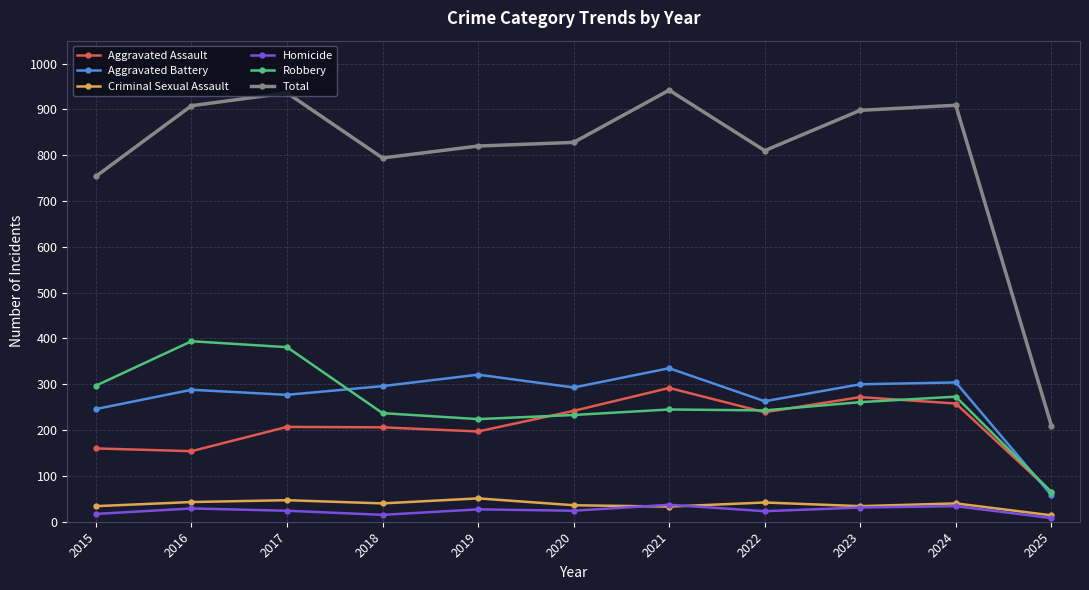

What is the difference between the maximum and minimum values in the Total series?

732